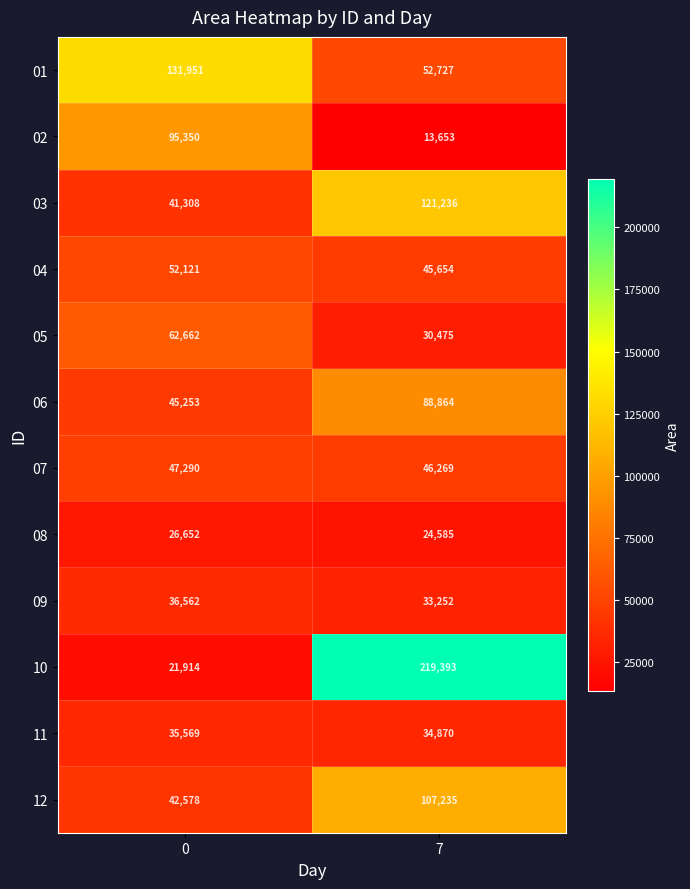

Which series has the widest spread of values?

10